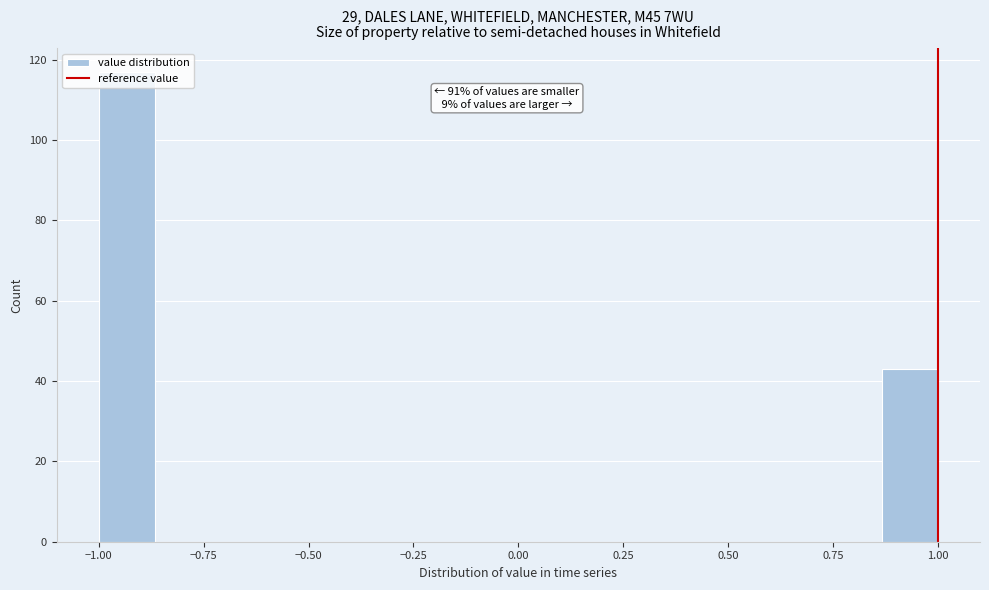

Around what value on the x-axis is the tallest bar? Give the approximate position of its centre, as read against the axis.

-0.95